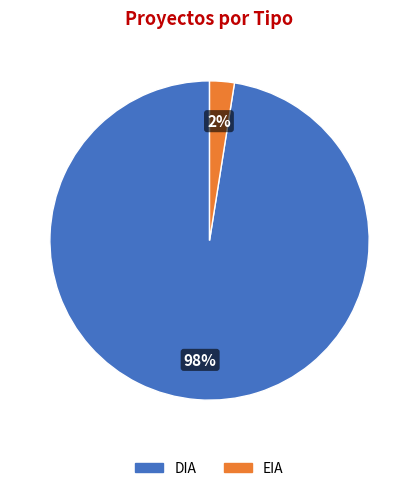

How many slices are in this pie chart?

2